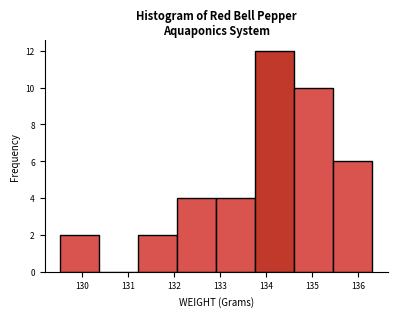

Reading left to right, transcribe this chart: for each bar, give the range it covers on the x-axis and its height. Neither the bar edges nor the heights are printed on the chart, so give them approximately, as read against the axes.

129.5 to 130.4: 2
130.4 to 131.2: 0
131.2 to 132.1: 2
132.1 to 132.9: 4
132.9 to 133.8: 4
133.8 to 134.6: 12
134.6 to 135.5: 10
135.5 to 136.3: 6